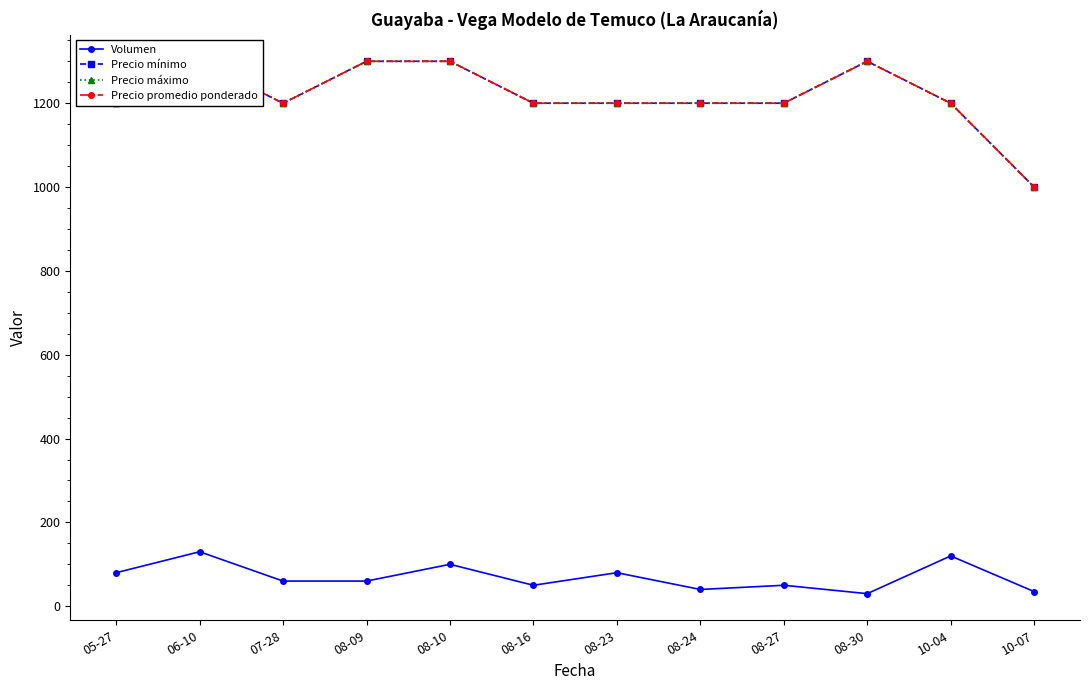

Count the Volumen values in the range 50 to 100.

7